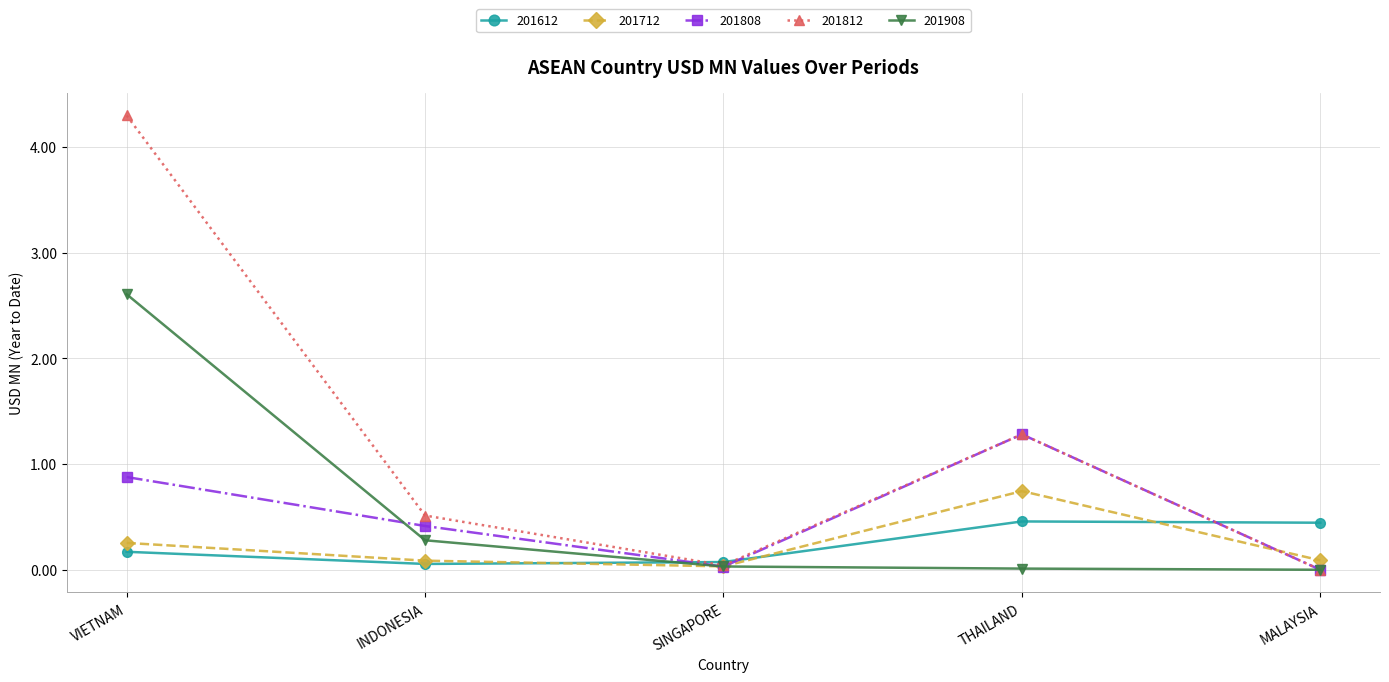

Where is the first local minimum for 201712?

SINGAPORE